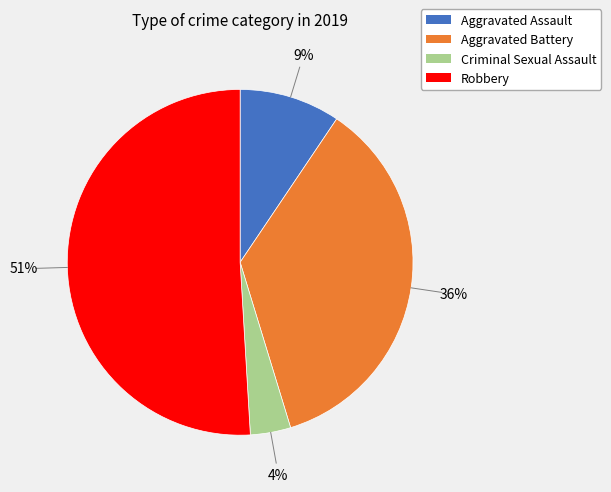

Is there any slice that represents more than half of the pie?

Yes